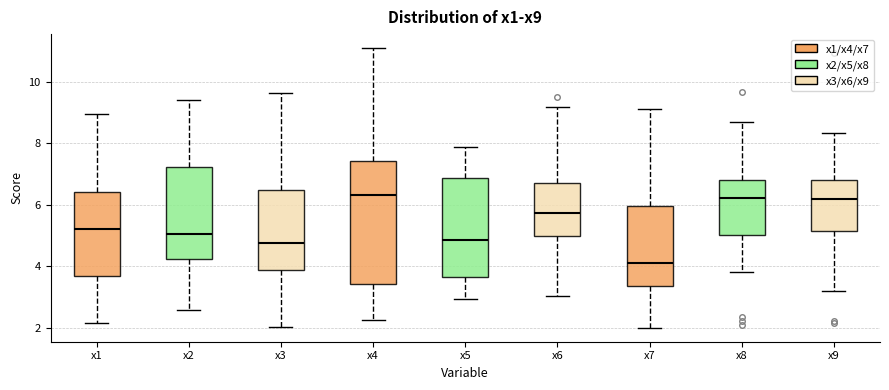

Reading left to right, read every box against the y-axis: the position of its median line, the range the box covers, and the ends of its whiskers. The values are not printed on the chart, so give them approximately, as read against the axis.

x1: median 5.2, box 3.6 to 6.4, whiskers 2.2 to 9.0
x2: median 5.0, box 4.2 to 7.2, whiskers 2.6 to 9.4
x3: median 4.8, box 3.8 to 6.4, whiskers 2.0 to 9.6
x4: median 6.4, box 3.4 to 7.4, whiskers 2.2 to 11.0
x5: median 4.8, box 3.6 to 6.8, whiskers 3.0 to 7.8
x6: median 5.8, box 5.0 to 6.8, whiskers 3.0 to 9.2
x7: median 4.2, box 3.4 to 6.0, whiskers 2.0 to 9.2
x8: median 6.2, box 5.0 to 6.8, whiskers 3.8 to 8.8
x9: median 6.2, box 5.2 to 6.8, whiskers 3.2 to 8.4